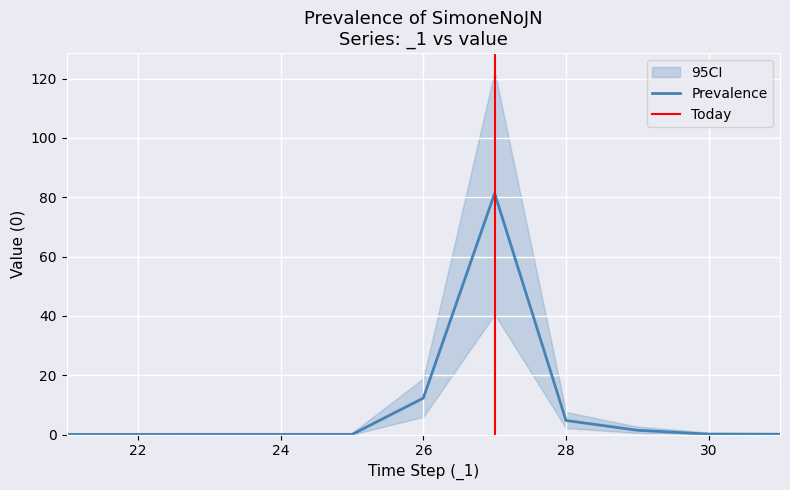

Is it true that the value at 25 is 0.0?

True